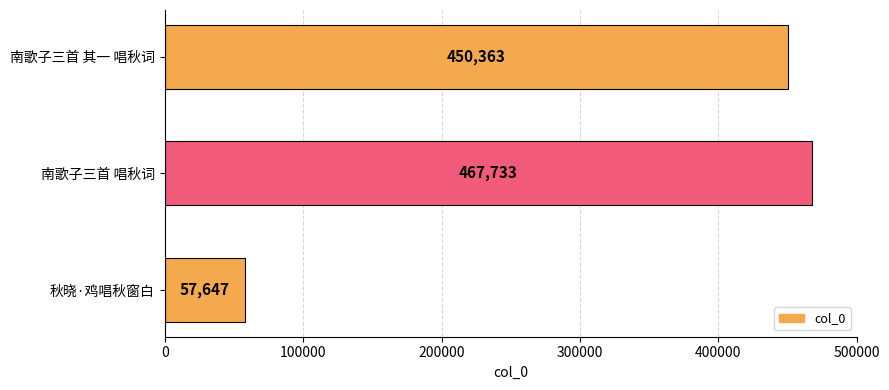

Is it true that the value at 秋晓·鸡唱秋窗白 is 13999?

False